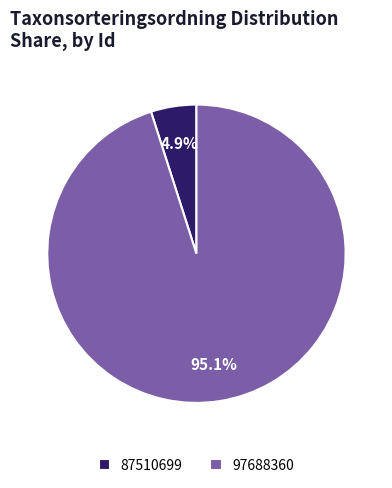

Which category has the smallest portion of the pie?

87510699